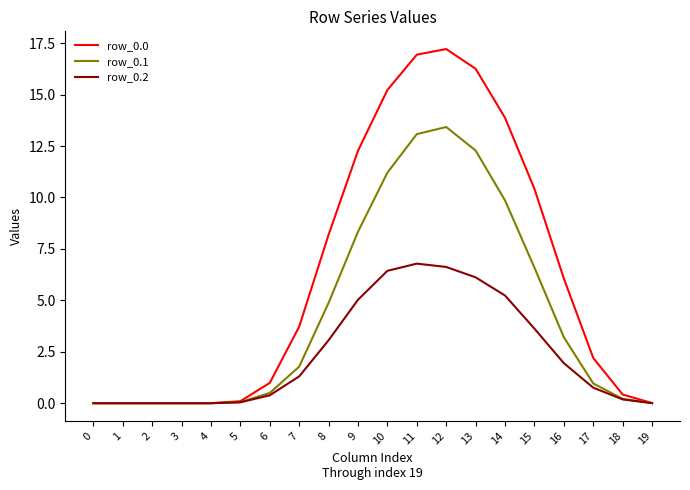

Is the value of row_0.1 at 6 greater than the value of row_0.2 at 15?

No